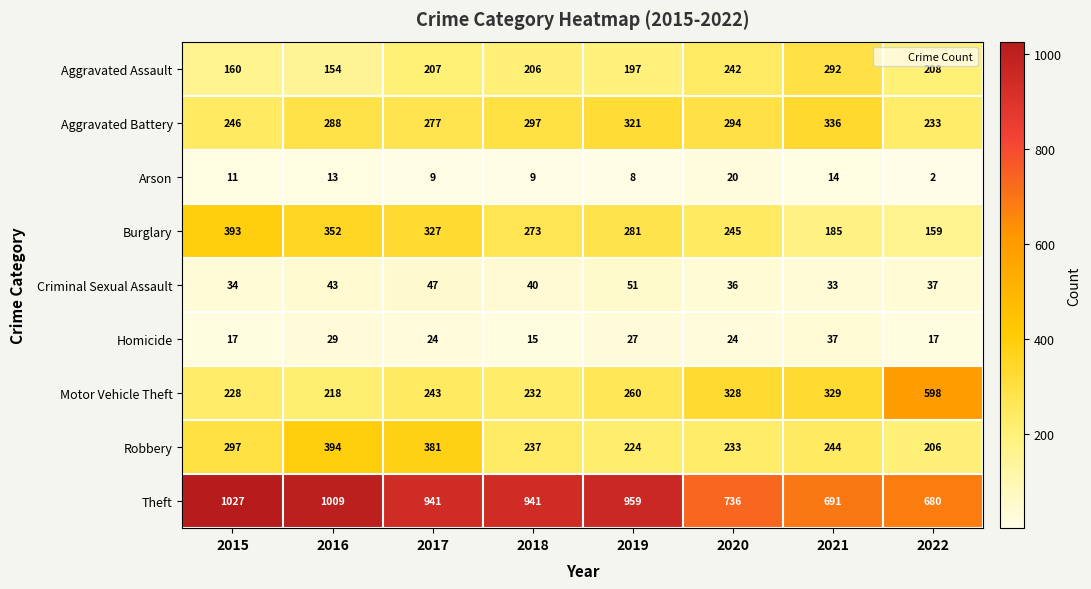

What is the average value of the Theft series?

873